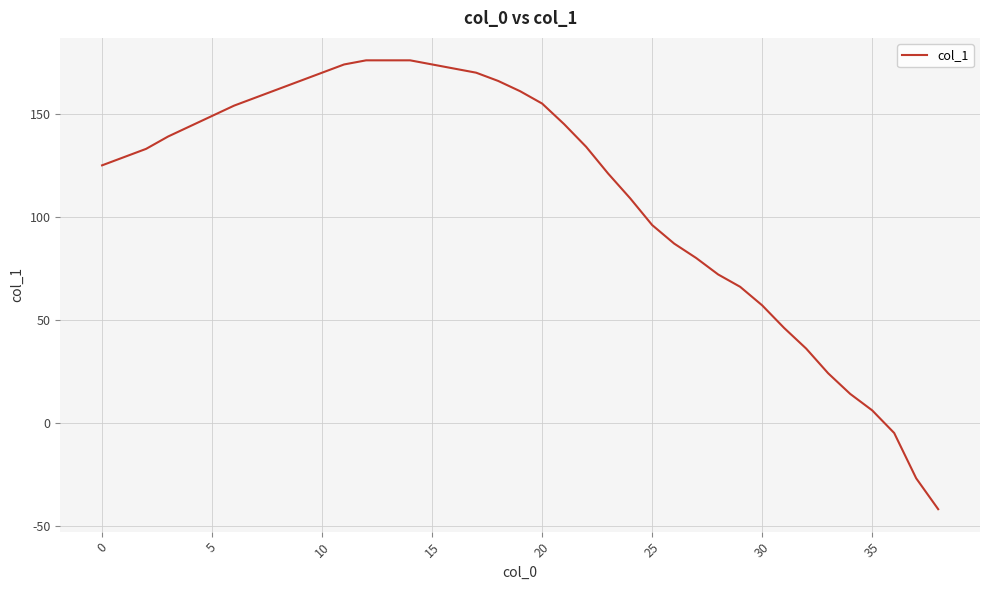

What is the difference between the maximum and minimum values?

218